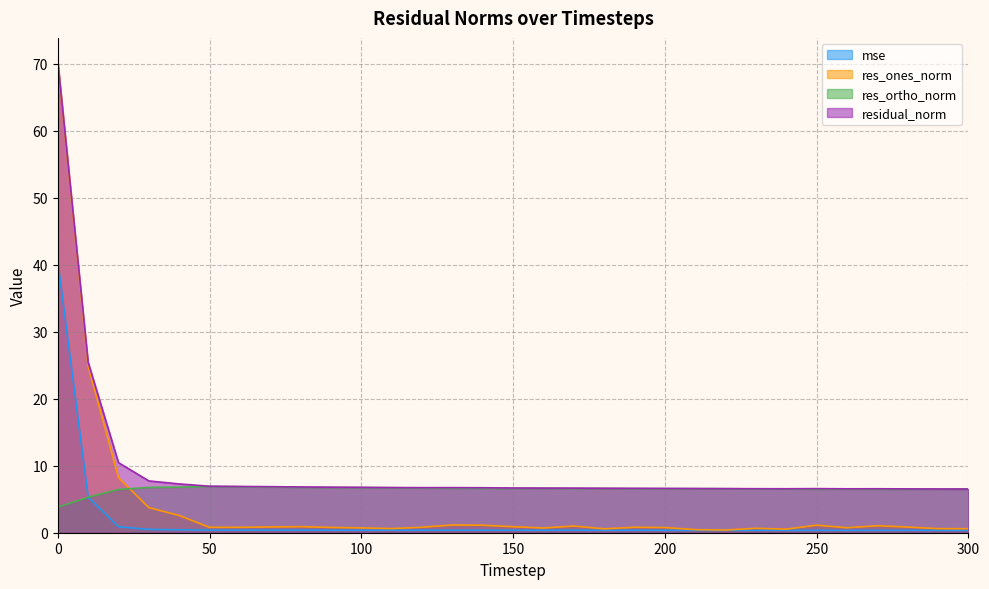

True or false: residual_norm and mse cross at least once.

False